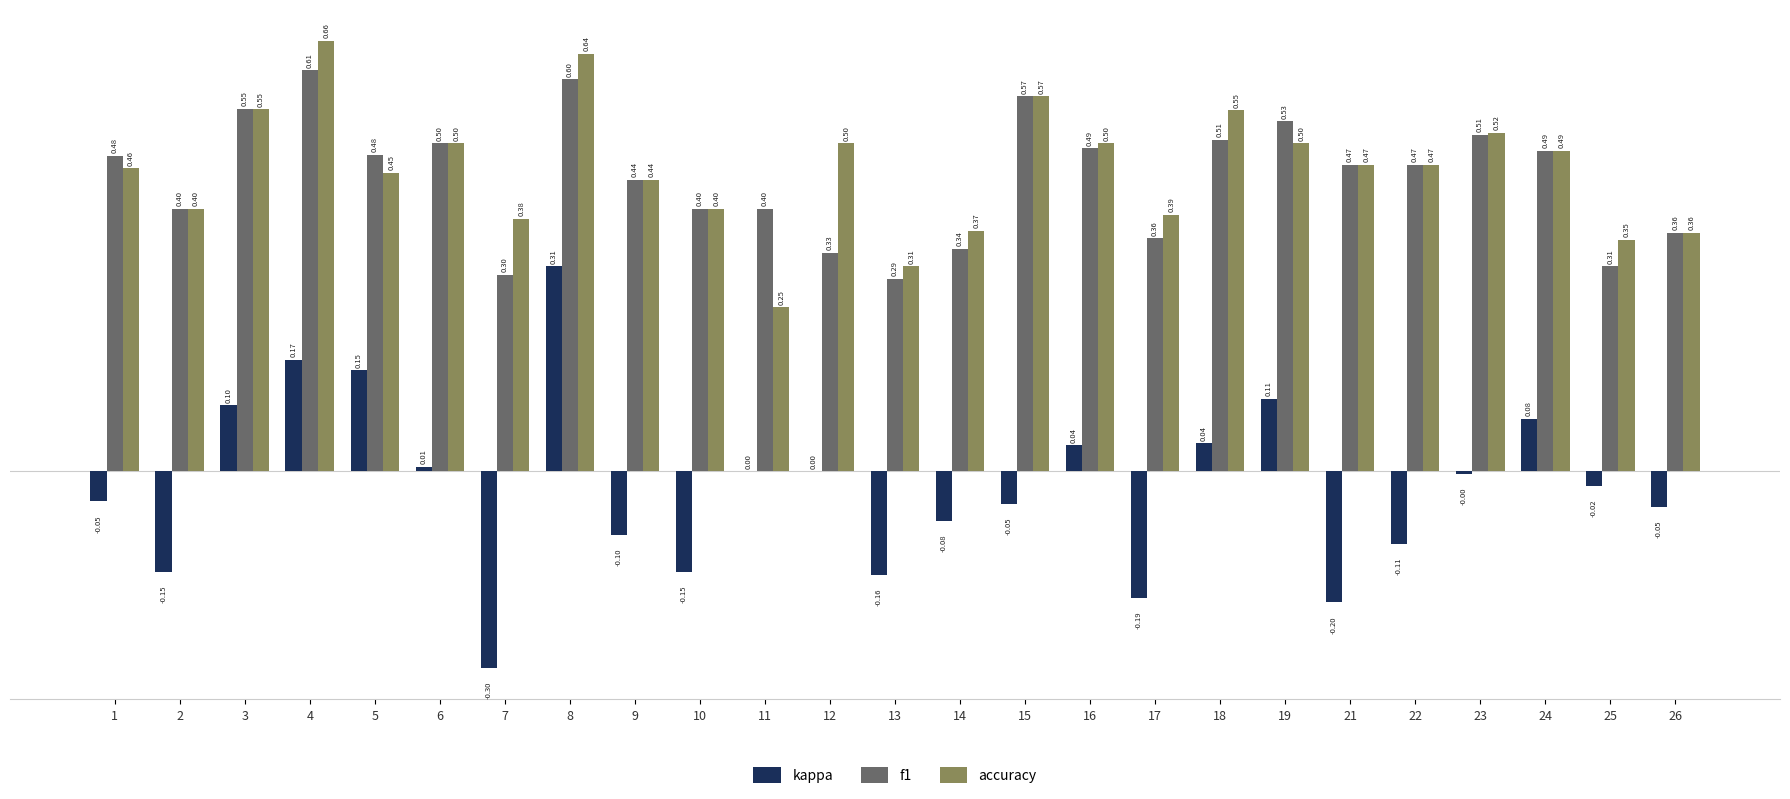

Which series has the largest total across all categories?

accuracy